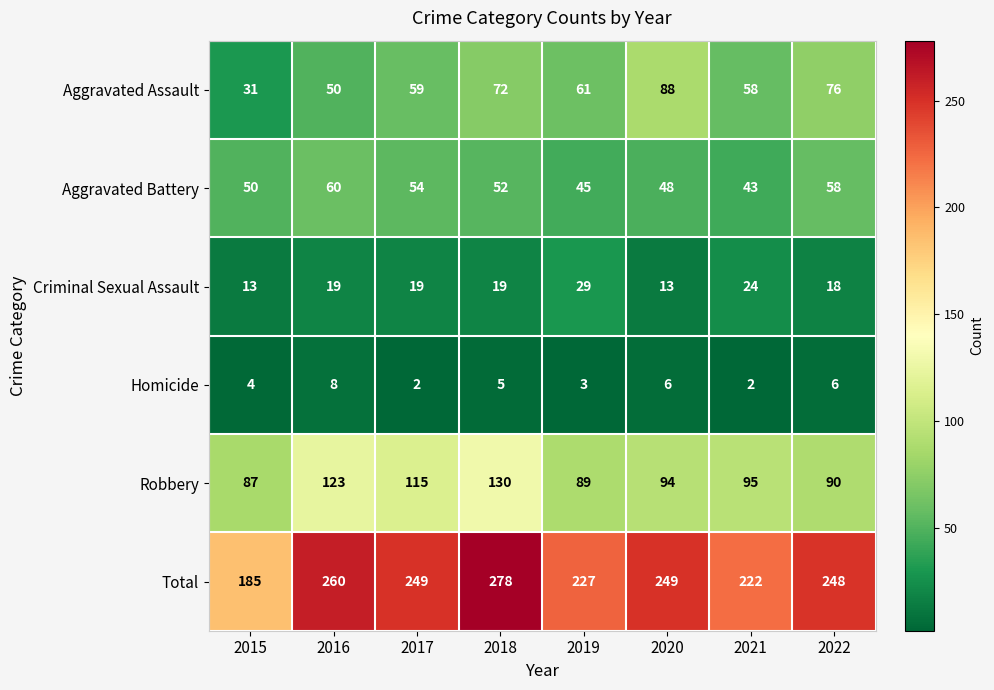

What is the sum of all Aggravated Assault values?

495